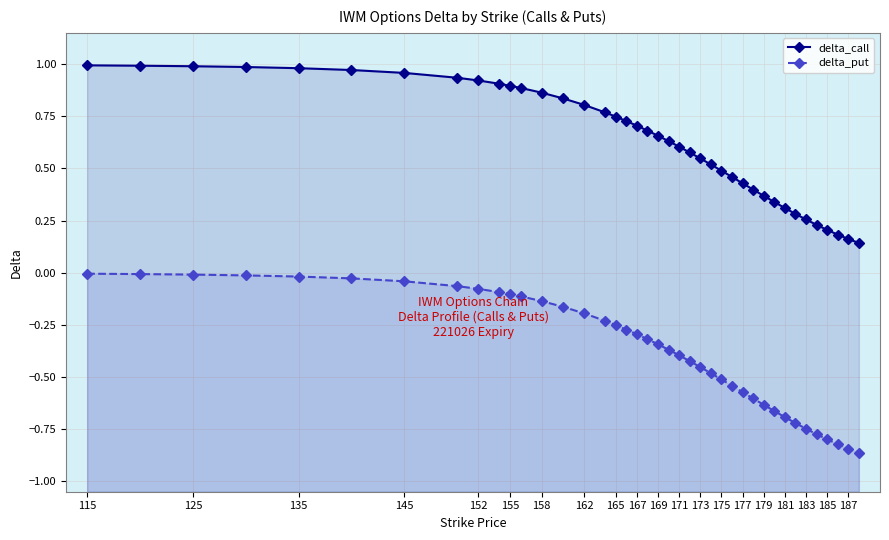

Count the number of categories in the chart.

40